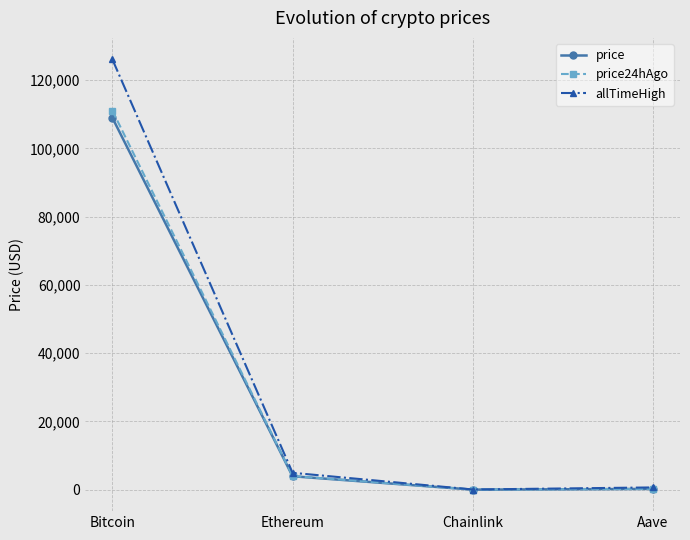

At which label does price24hAgo reach its peak?

Bitcoin